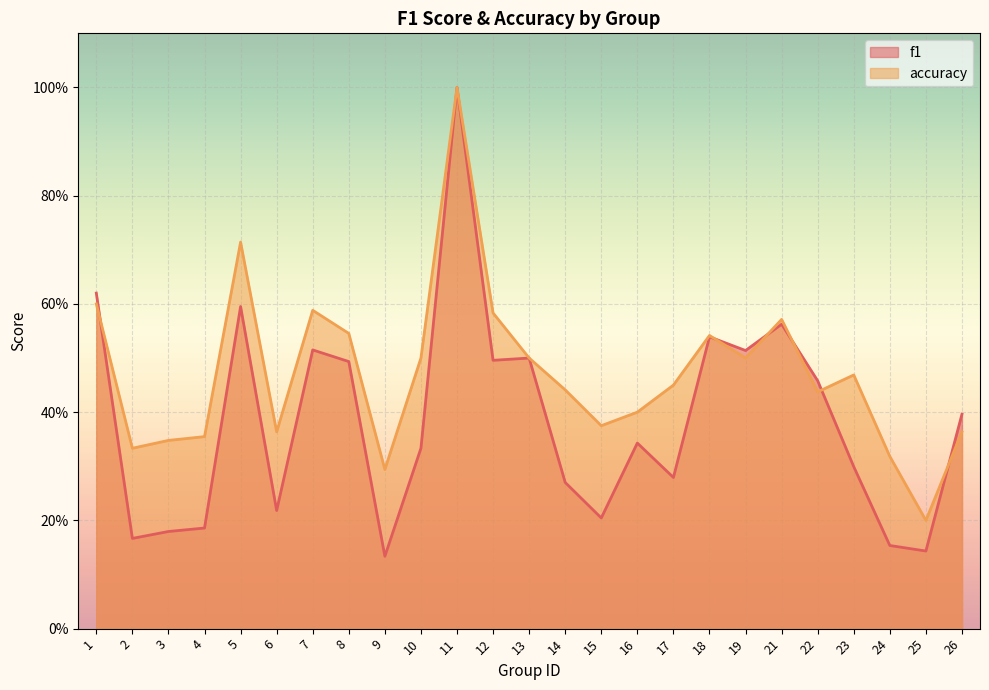

At how many categories does at least one series exceed 0?

25